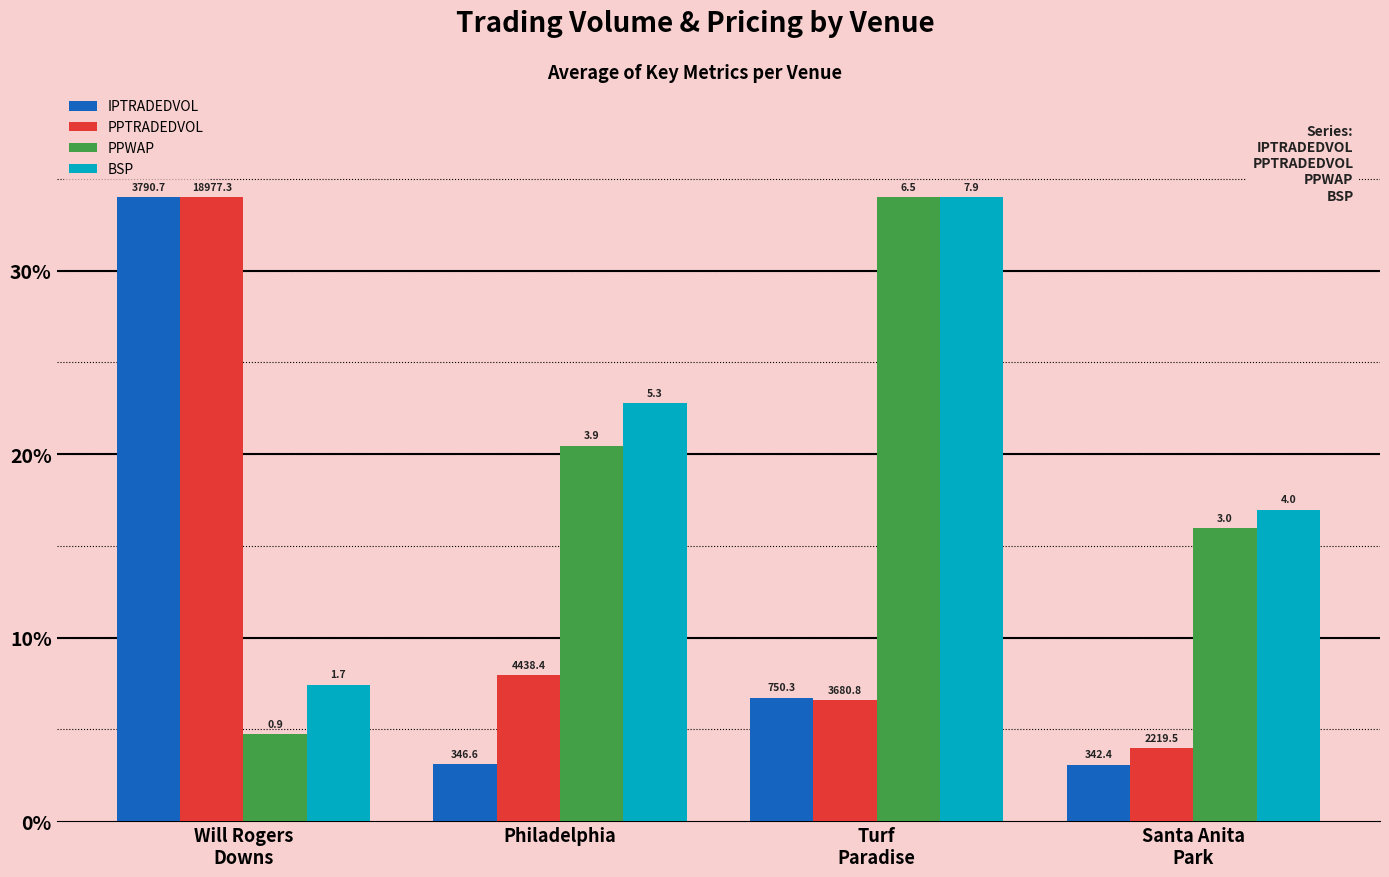

How many bars are there in total?

16